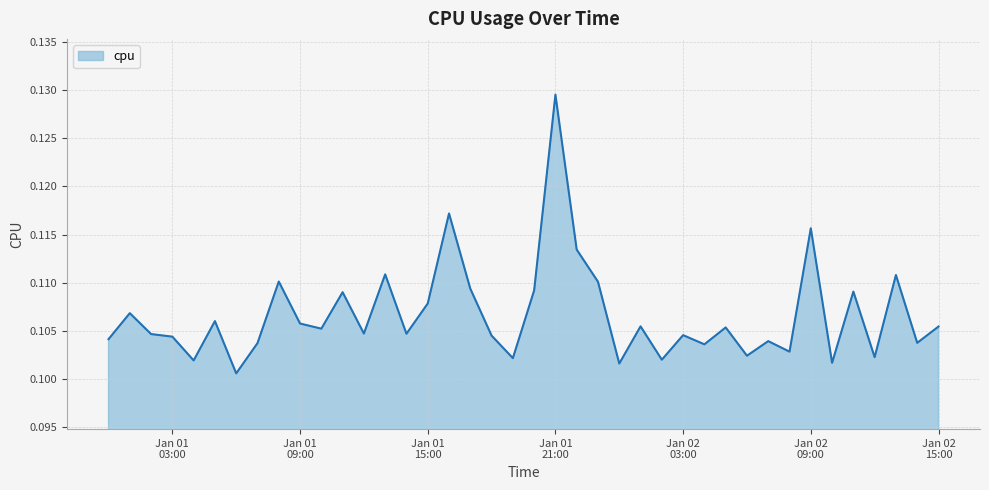

What is the sum of all values?

4.3